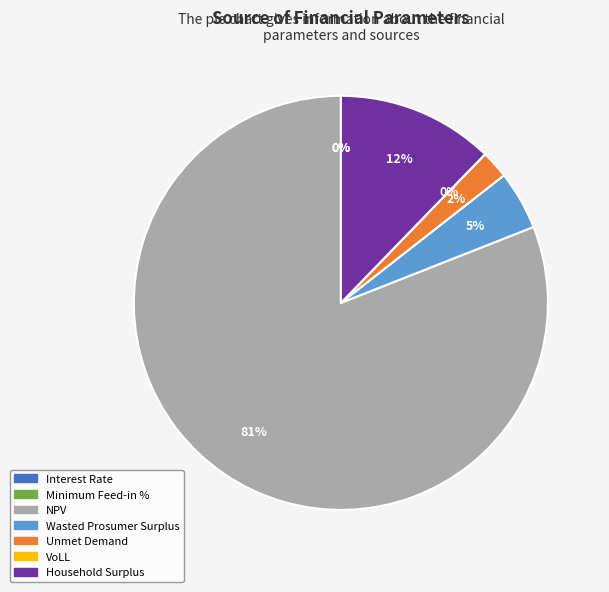

To the nearest percent, what portion does Unmet Demand represent?

2%